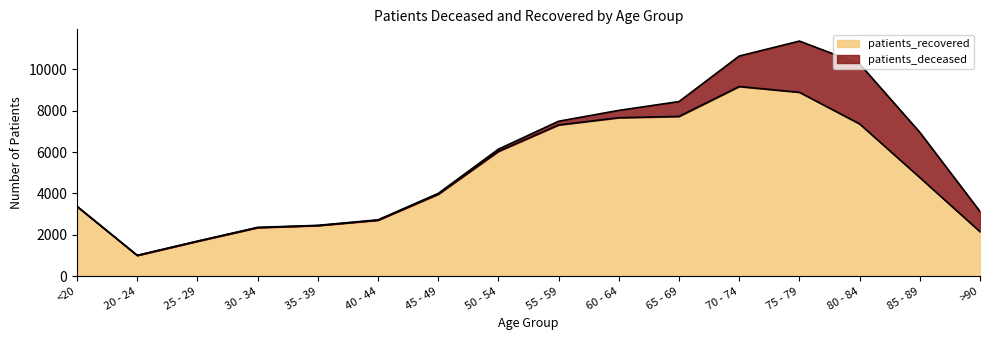

What is the label of the 16th point from the right?

<20